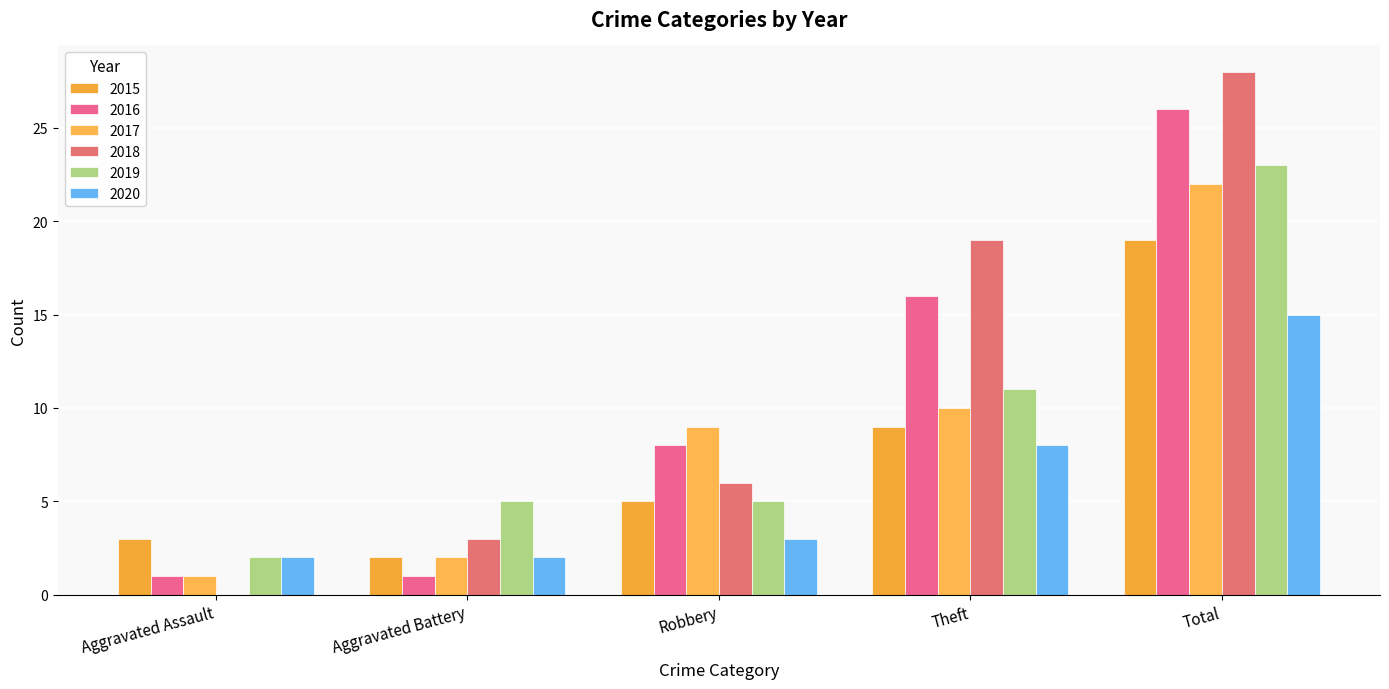

What are all the series names shown in the legend?

2015, 2016, 2017, 2018, 2019, 2020